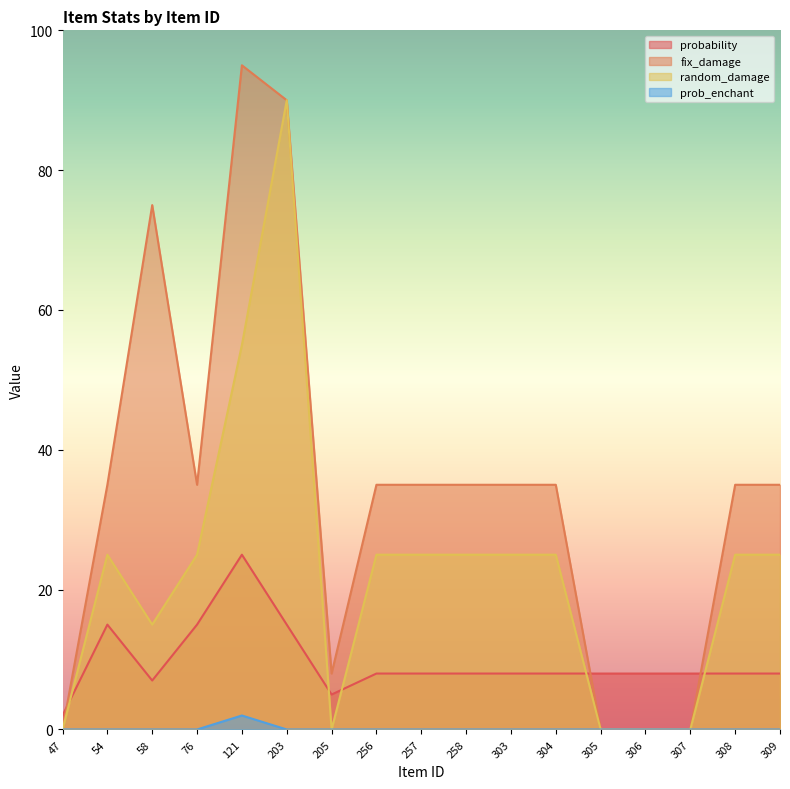

What is the spread (max minus min) of values at 309?

35